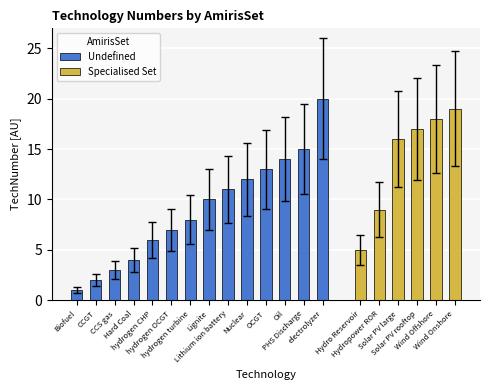

Which label corresponds to the largest value in the chart?

electrolyzer